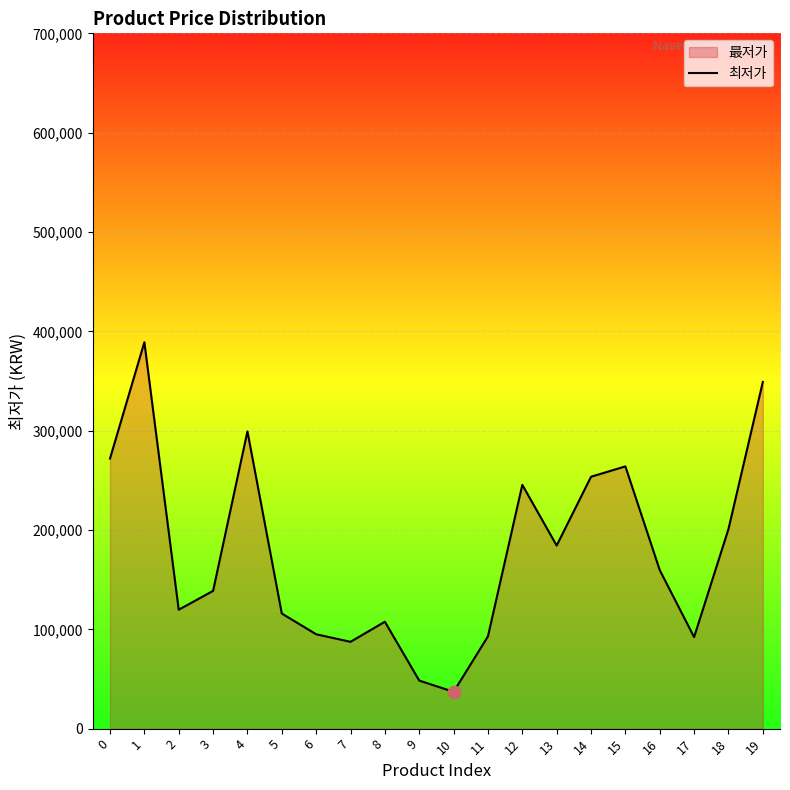

Which has a higher value, 15 or 14?

15